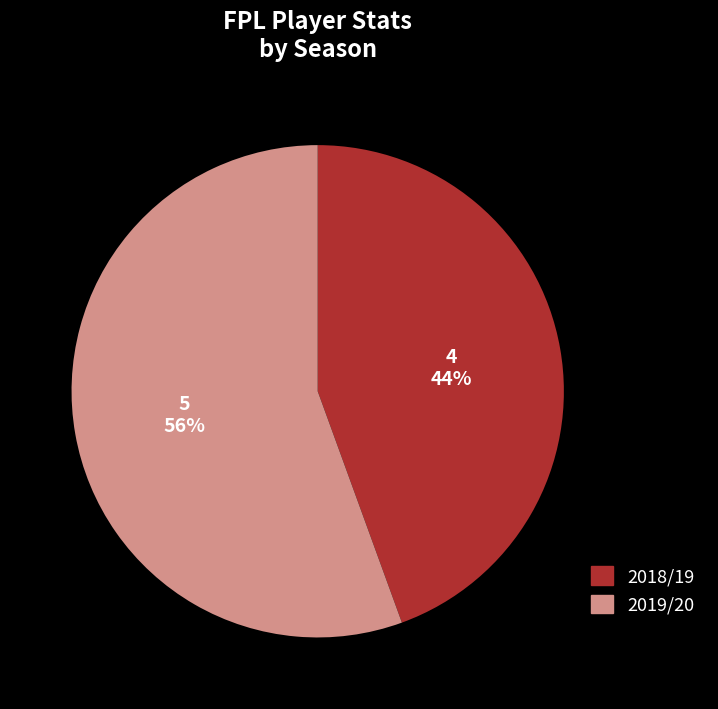

To the nearest percent, what is the combined percentage of 2019/20 and 2018/19?

100%